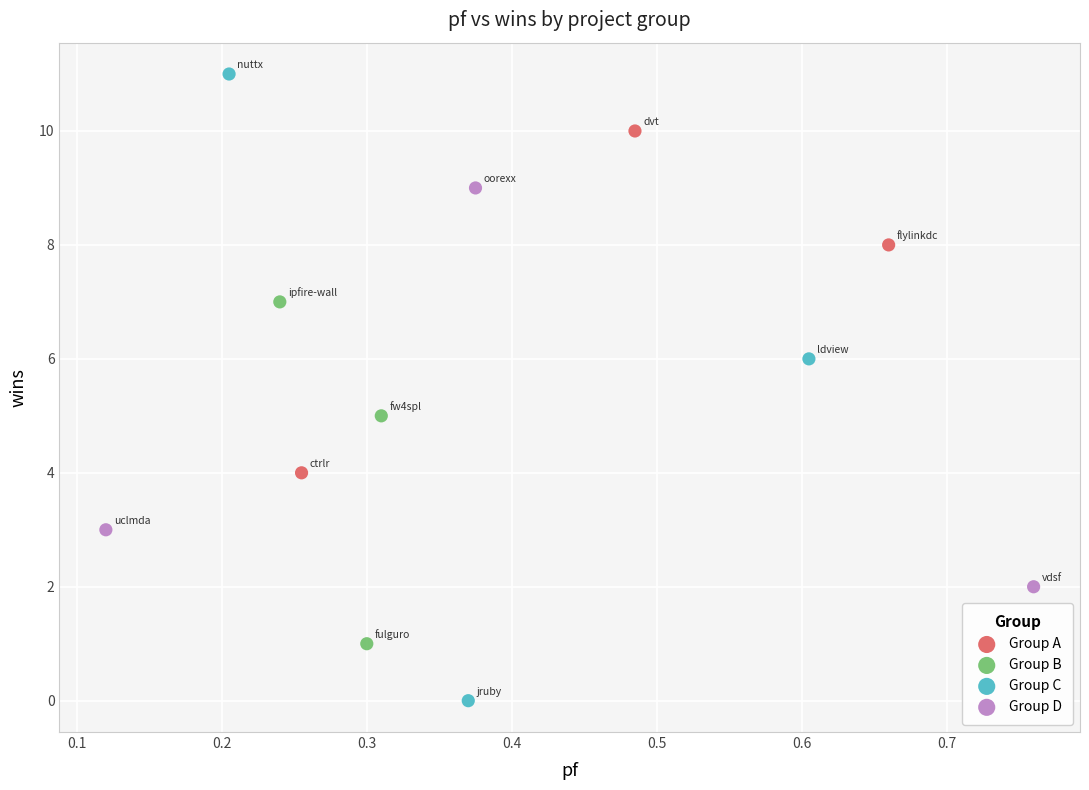

Which series reaches the maximum Y coordinate?

Group C